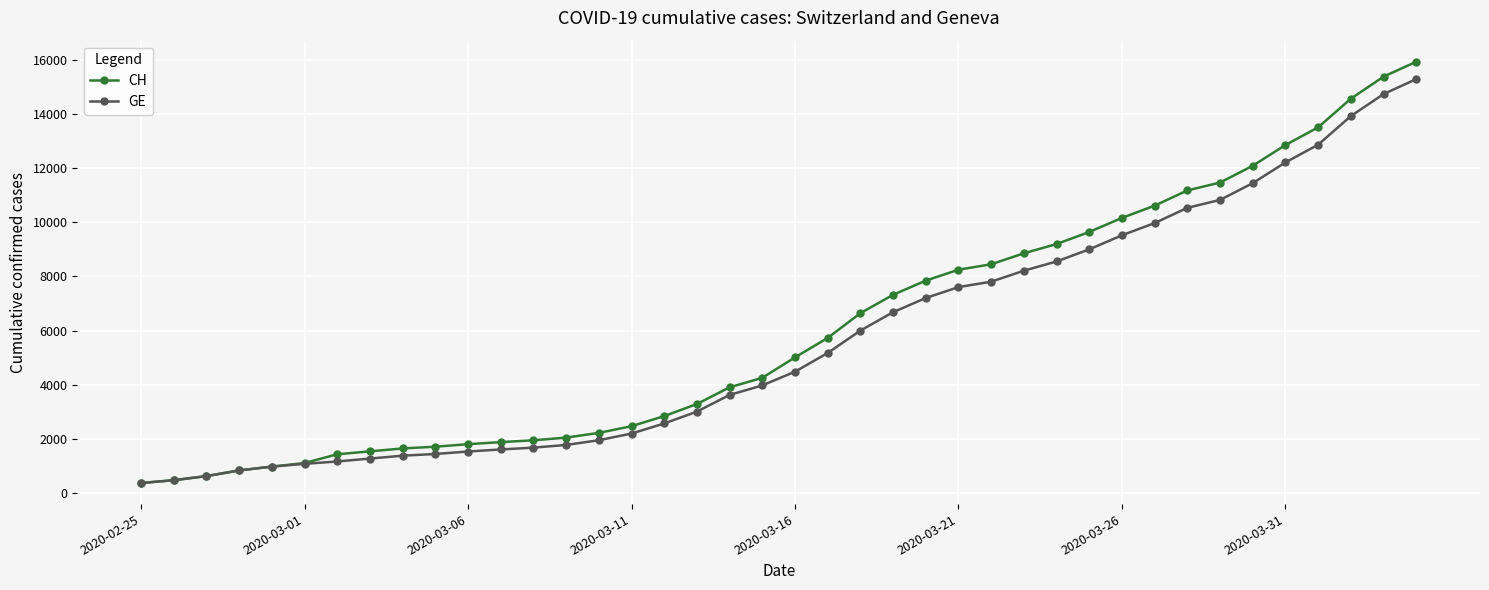

What is the smallest value displayed?

375